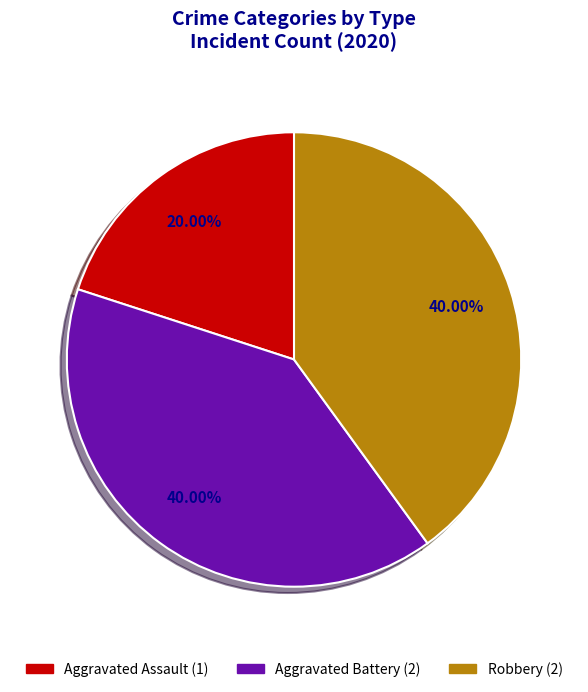

What is the ratio of the value at Aggravated Assault to the value at Robbery?

0.5